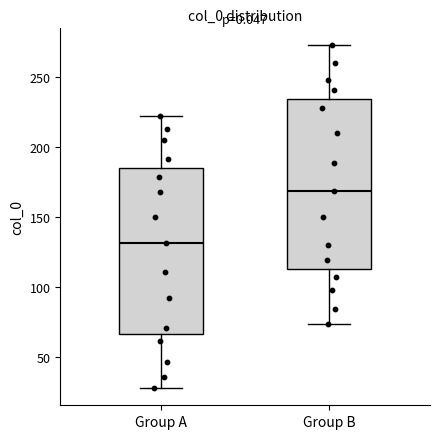

Which box has the highest median line?

Group B